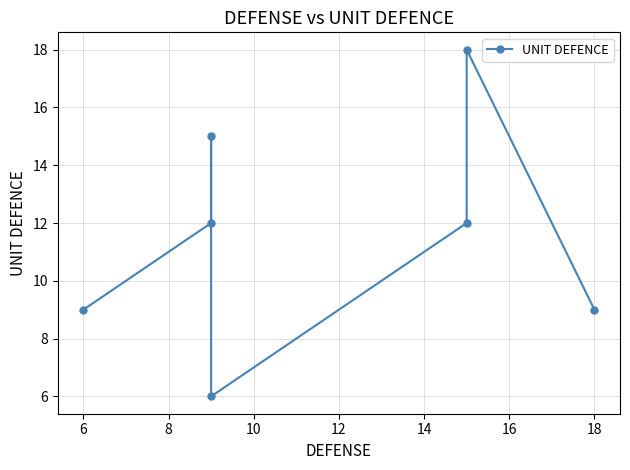

How many distinct data groups are displayed?

1